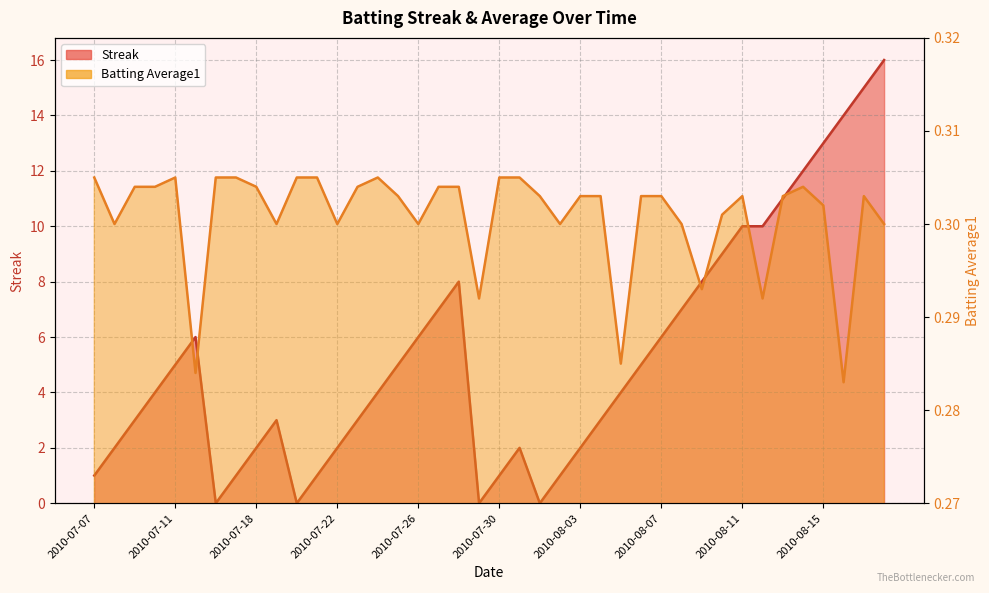

What are all the series names shown in the legend?

Streak, Batting Average1